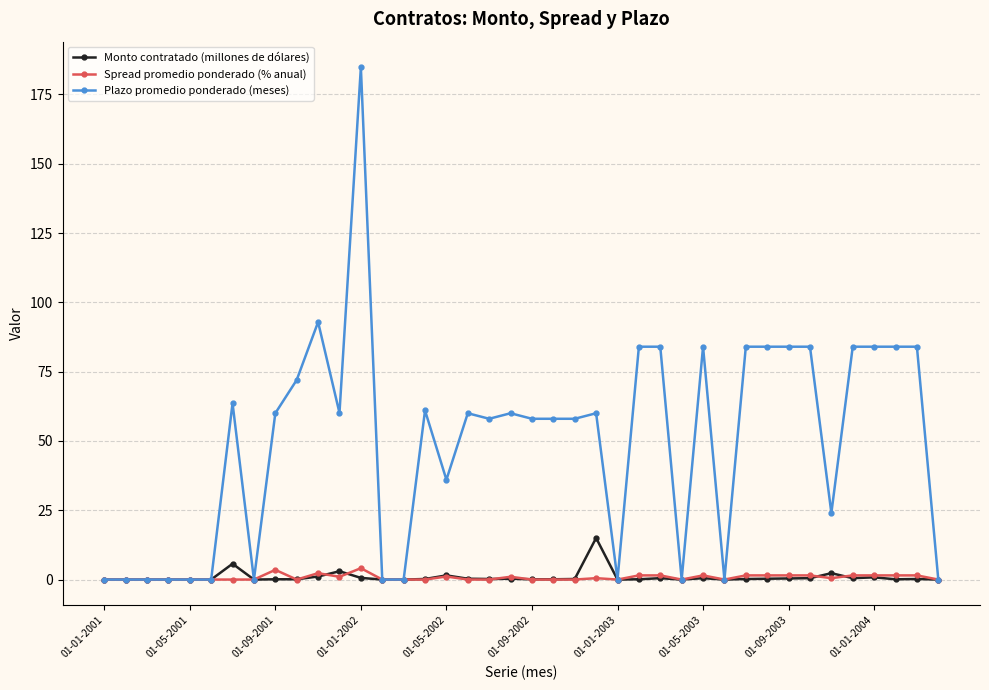

Does the chart display data point markers on the line(s)?

Yes